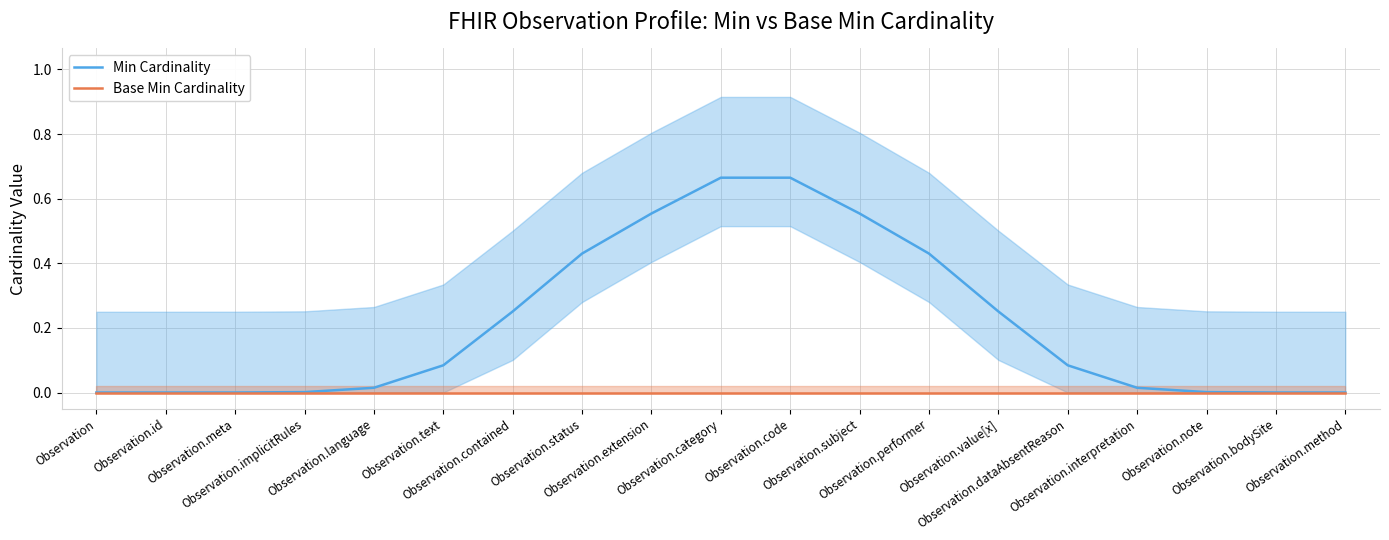

What is the total value across all series at Observation.contained?

0.3